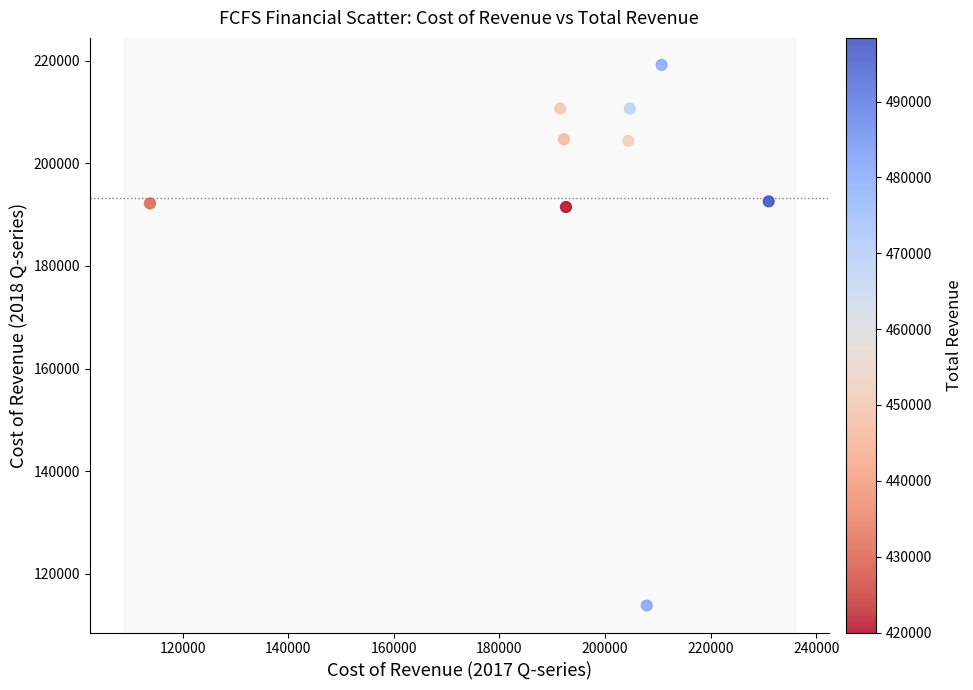

What is the average Y value?

193311